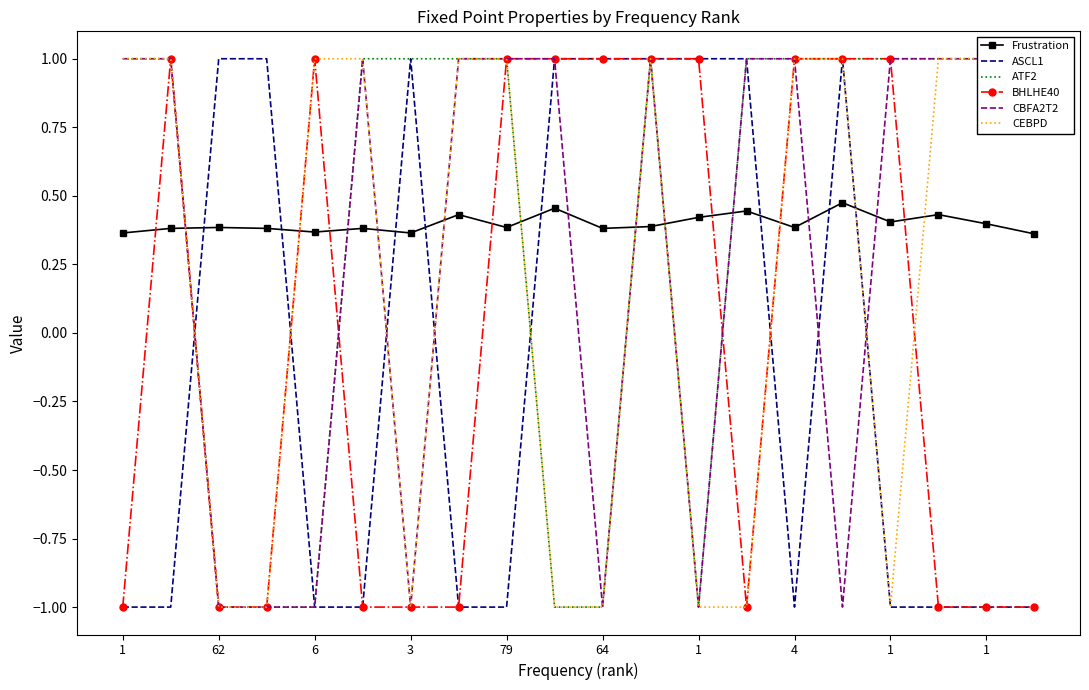

Where do ATF2 and Frustration first cross each other?

62 and 6